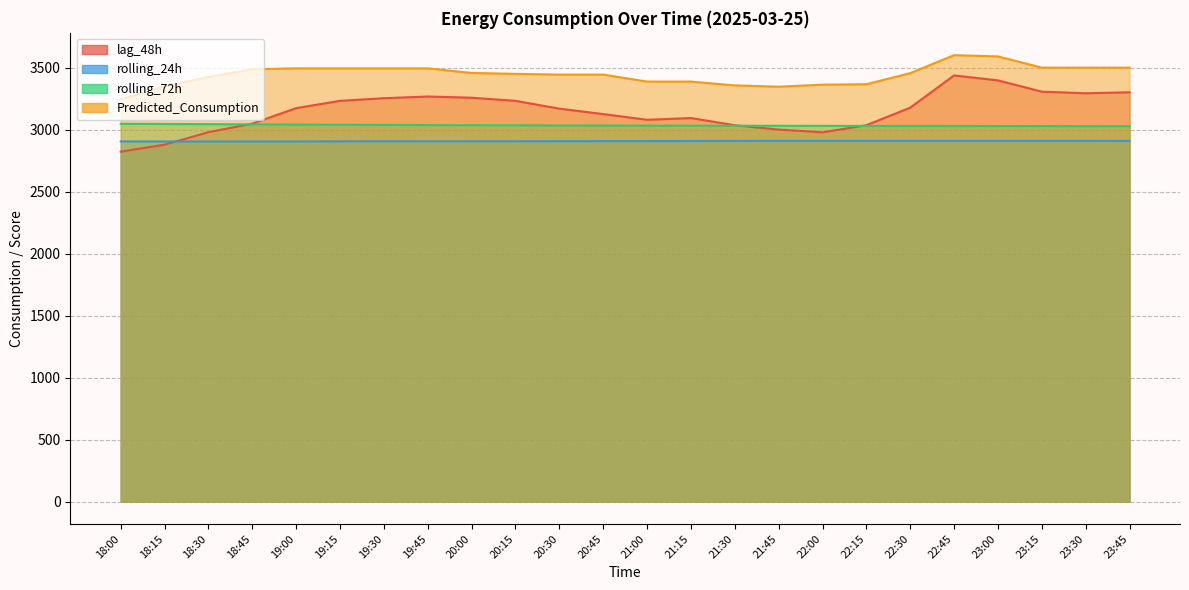

Between 22:30 and 23:45, which series saw the biggest shift?

lag_48h